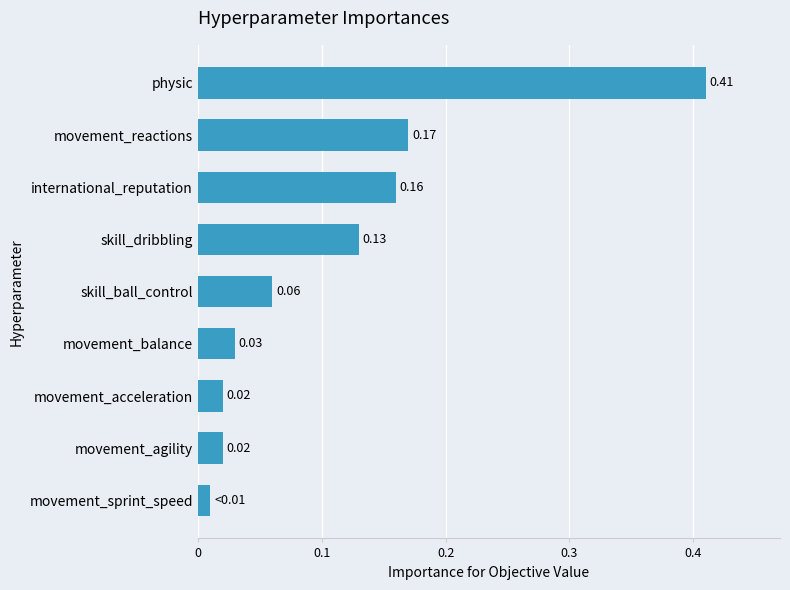

How many bars are there in total?

9